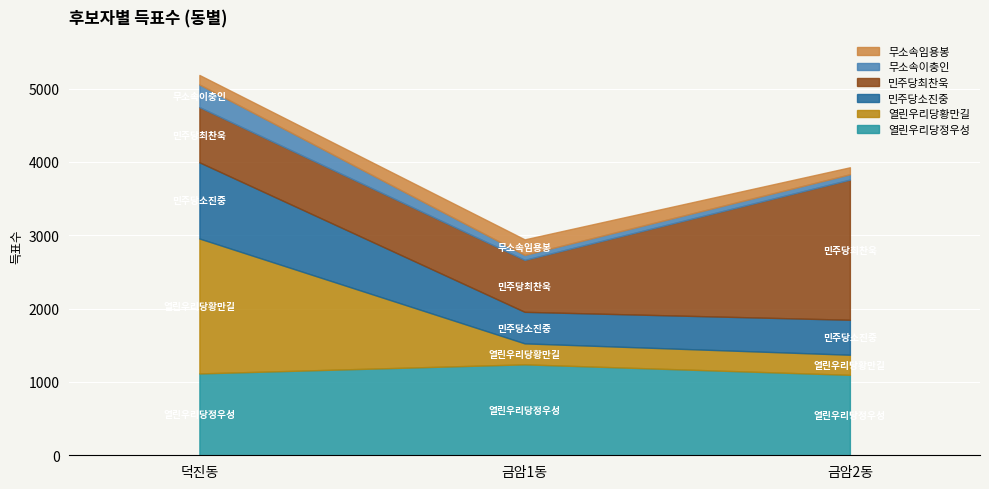

What is the value of the 열린우리당황만길 point at the 1st from the left?

1840